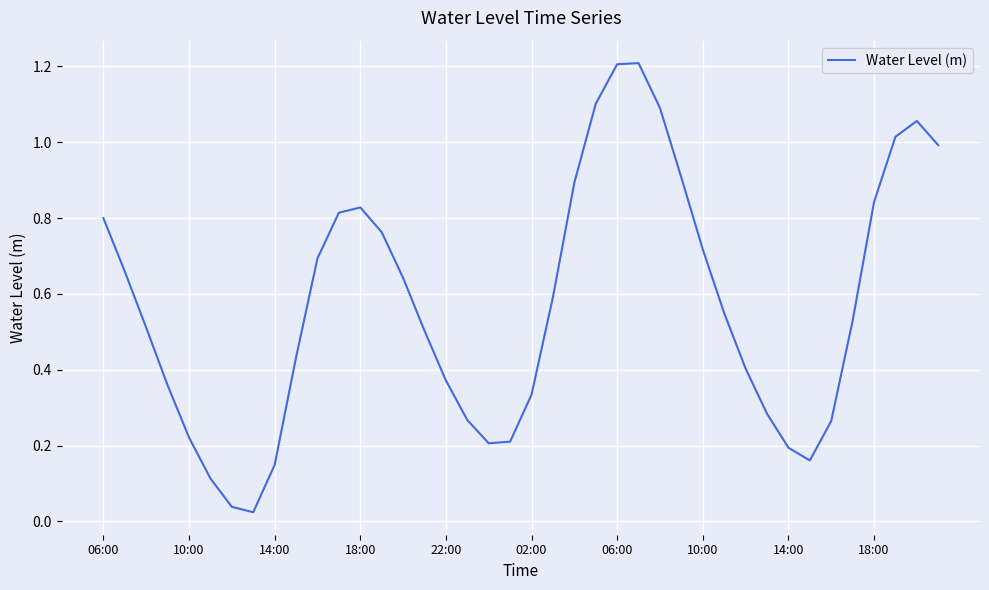

What is the greatest value displayed?

1.2